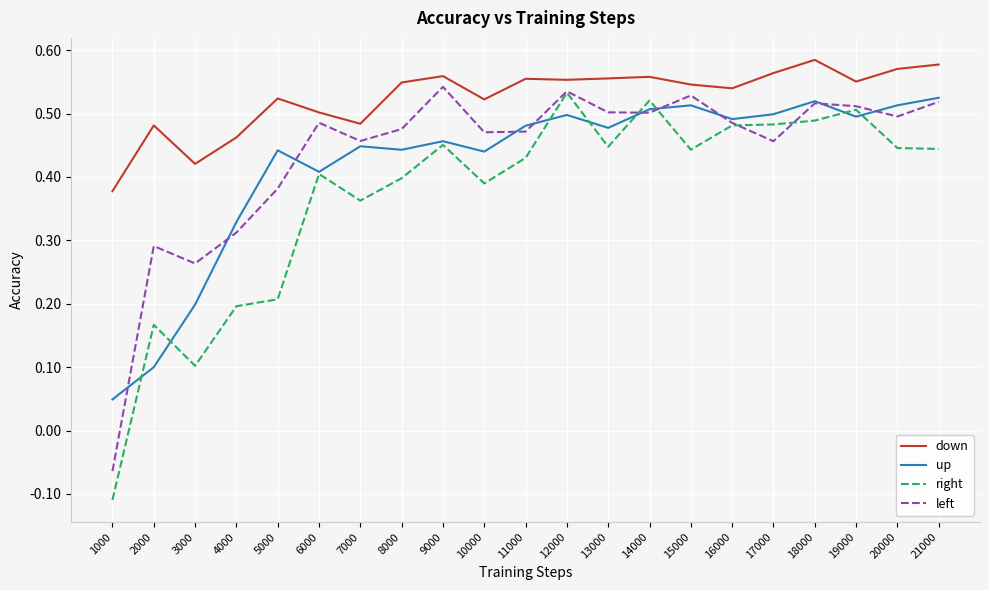

Is it true that up equals 0.5 at 19000?

True